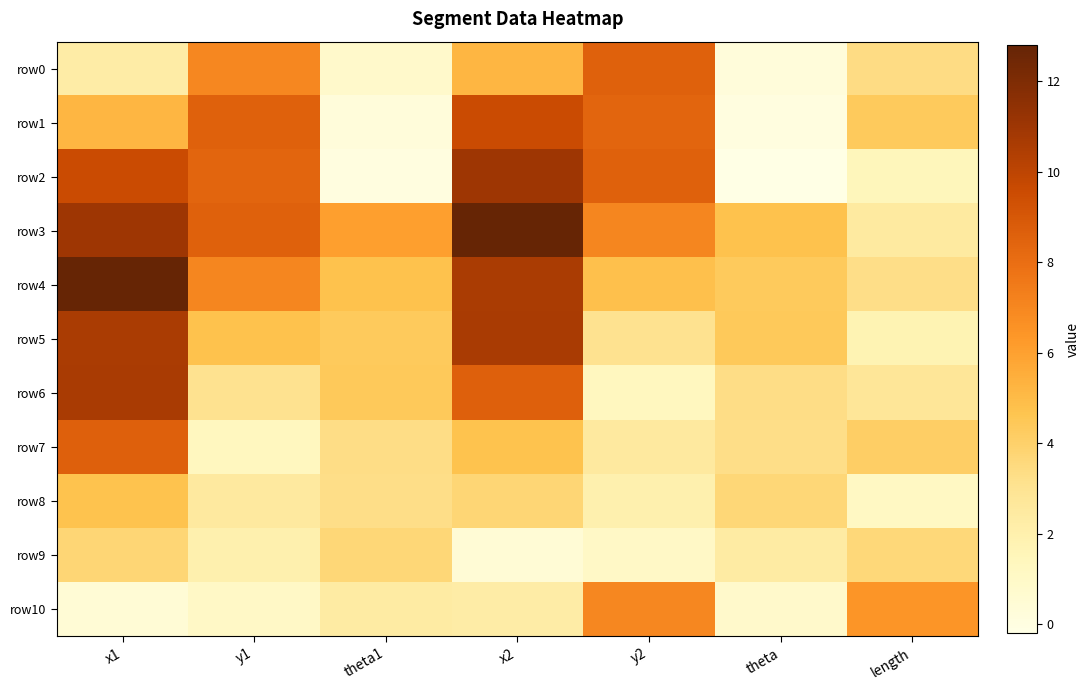

At which category is the sum across all series the highest?

x1